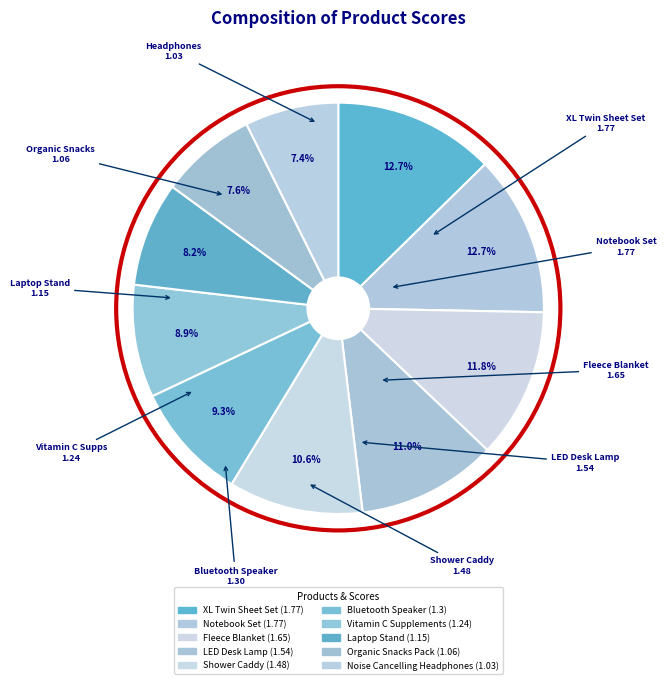

How many segments does this pie chart have?

10